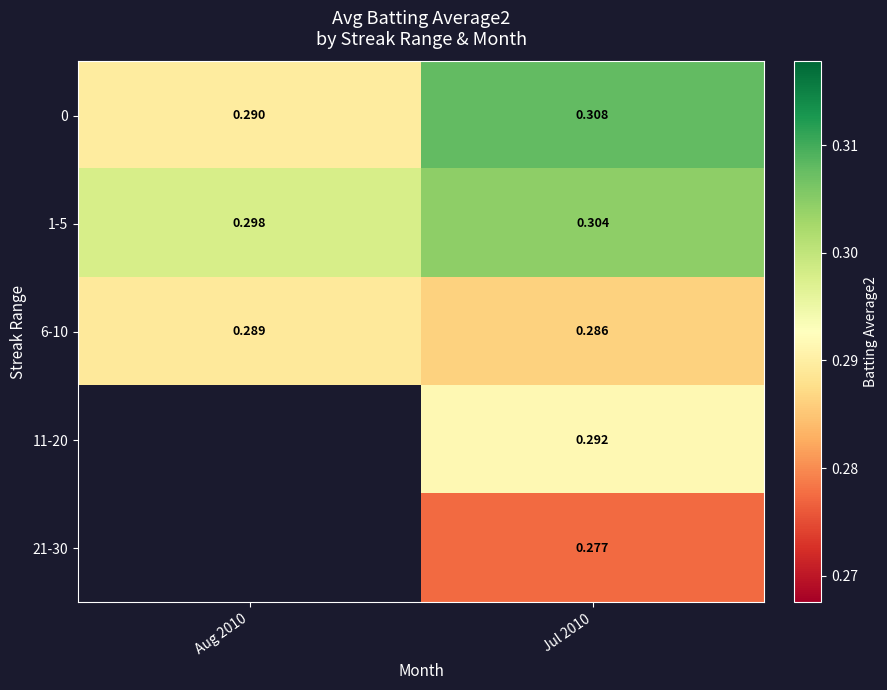

What is the sum of the 1-5 values at Jul 2010 and Aug 2010?

0.6